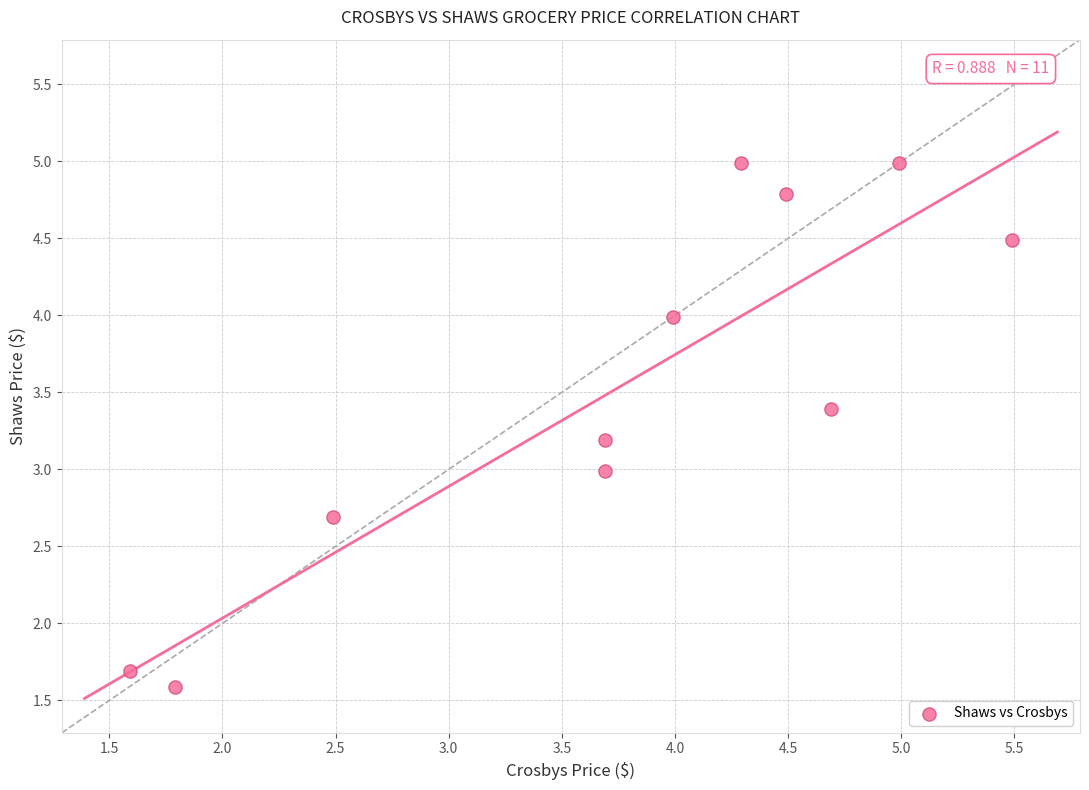

What is the range of Y values (max minus min)?

3.4